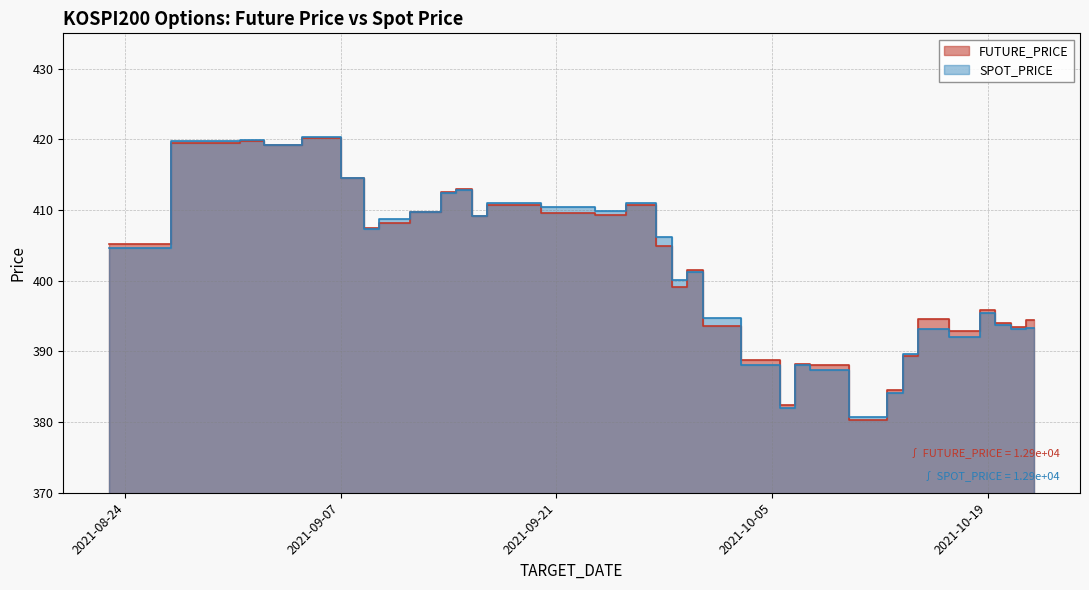

Which label corresponds to the smallest value in the chart?

2021-10-12